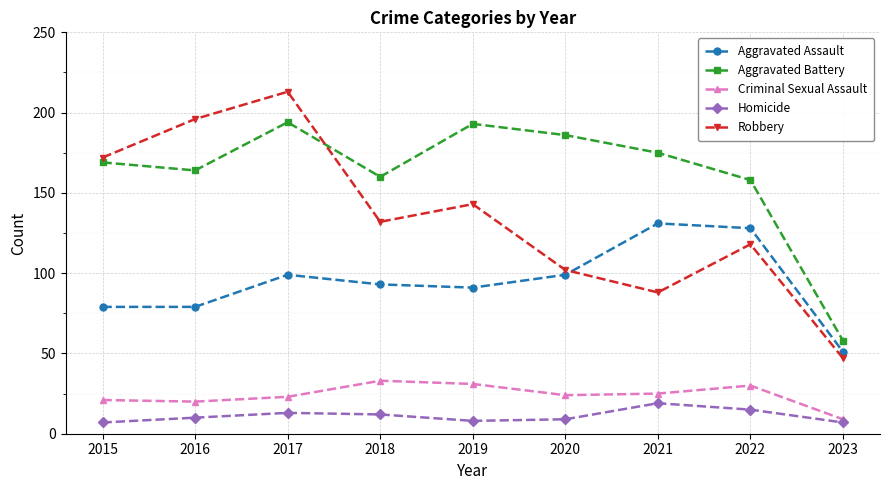

At how many categories does at least one series exceed 140?

8